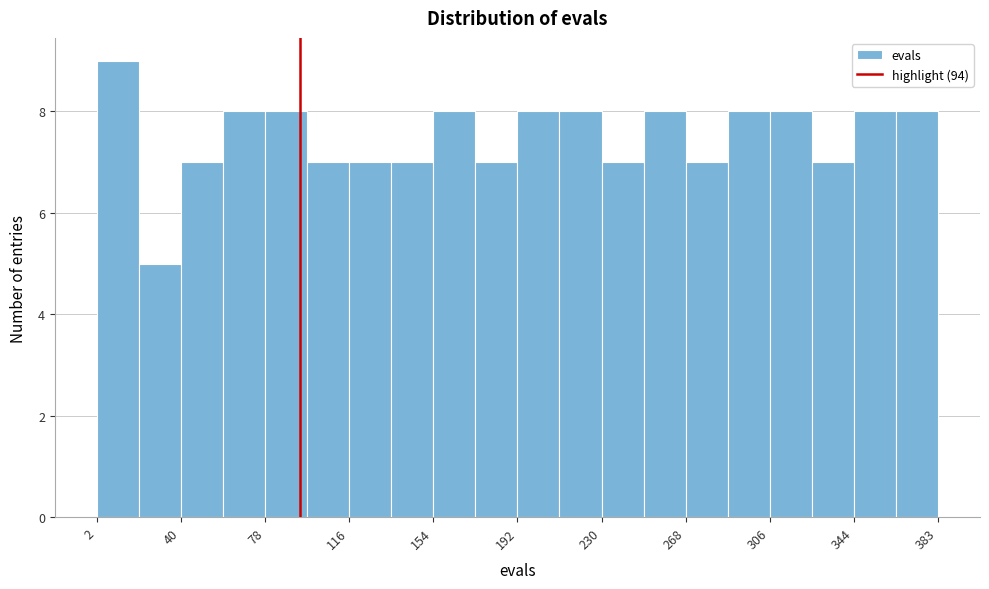

Read against the x-axis, roughly where is the centre of the tallest bar?

10